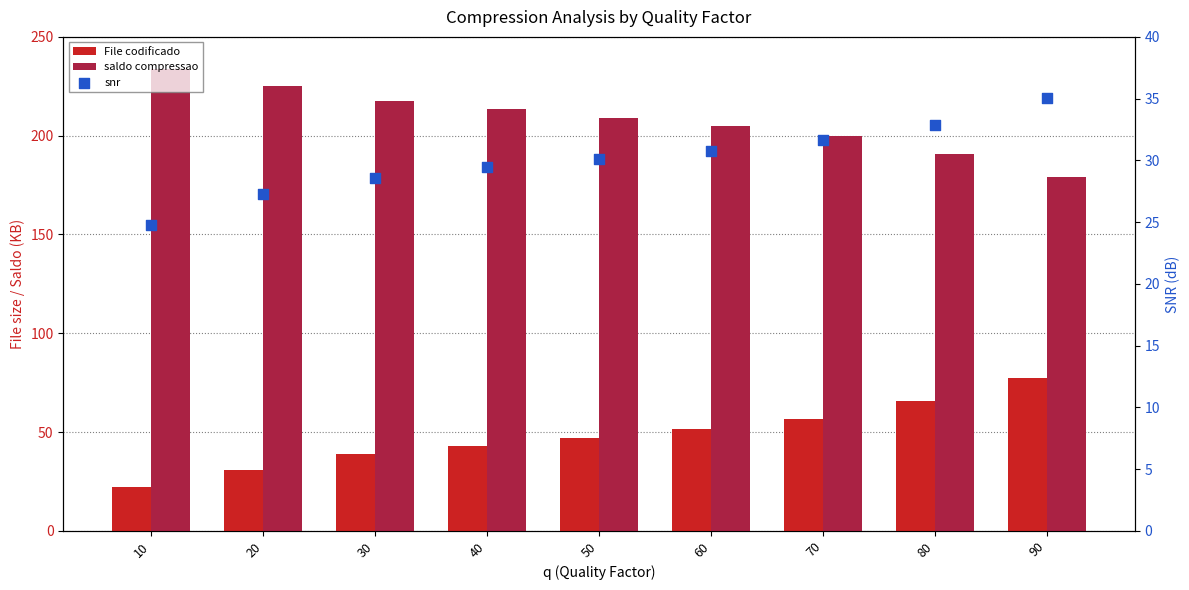

Is the value of snr at 70 greater than the value of File codificado at 20?

Yes